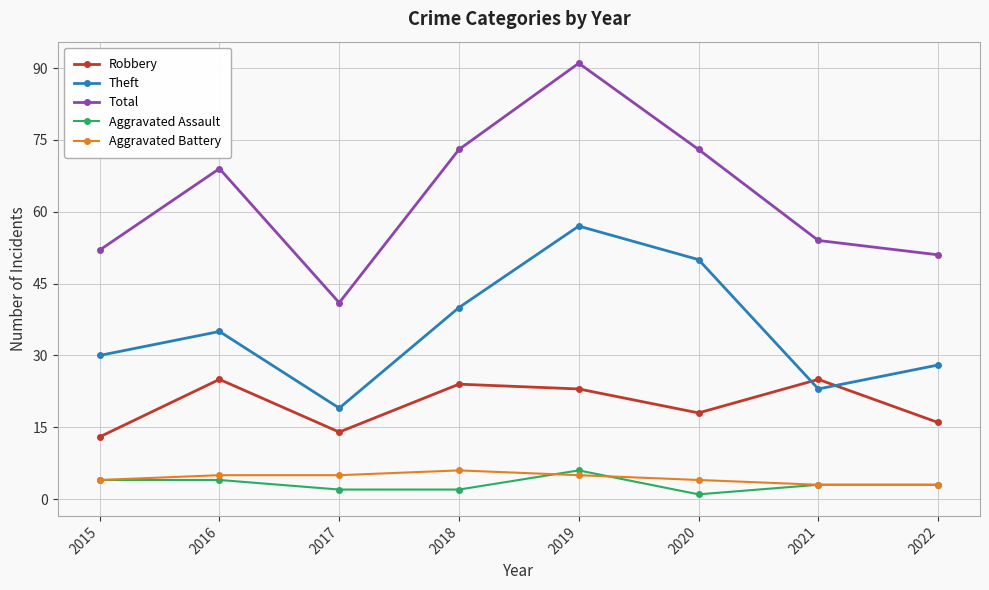

Reading left to right, list all the values displayed in this chart.

Robbery: 2015=13	2016=25	2017=14	2018=24	2019=23	2020=18	2021=25	2022=16
Theft: 2015=30	2016=35	2017=19	2018=40	2019=57	2020=50	2021=23	2022=28
Total: 2015=52	2016=69	2017=41	2018=73	2019=91	2020=73	2021=54	2022=51
Aggravated Assault: 2015=4	2016=4	2017=2	2018=2	2019=6	2020=1	2021=3	2022=3
Aggravated Battery: 2015=4	2016=5	2017=5	2018=6	2019=5	2020=4	2021=3	2022=3